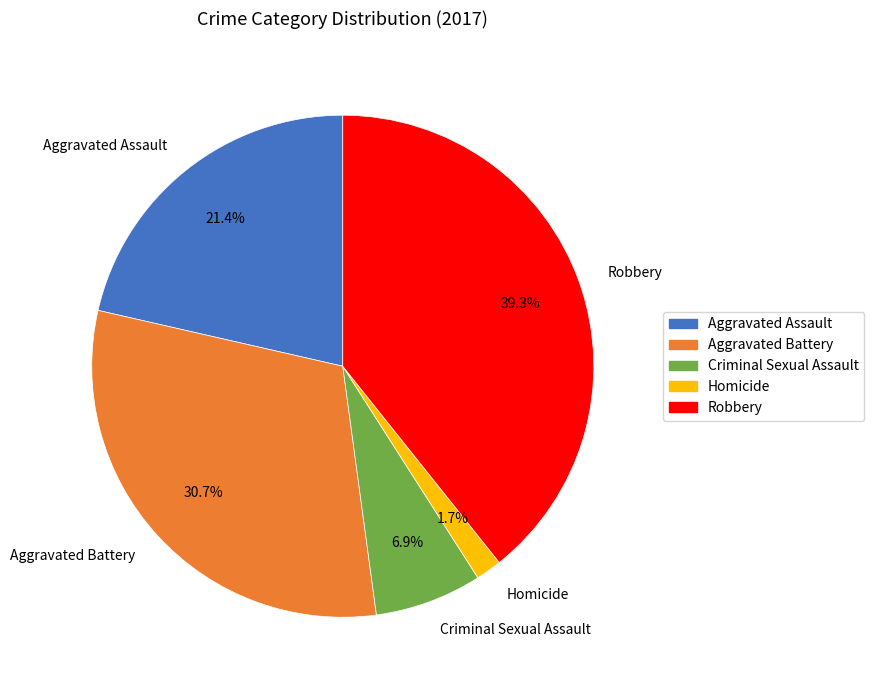

To the nearest percent, what is the average slice percentage?

20%